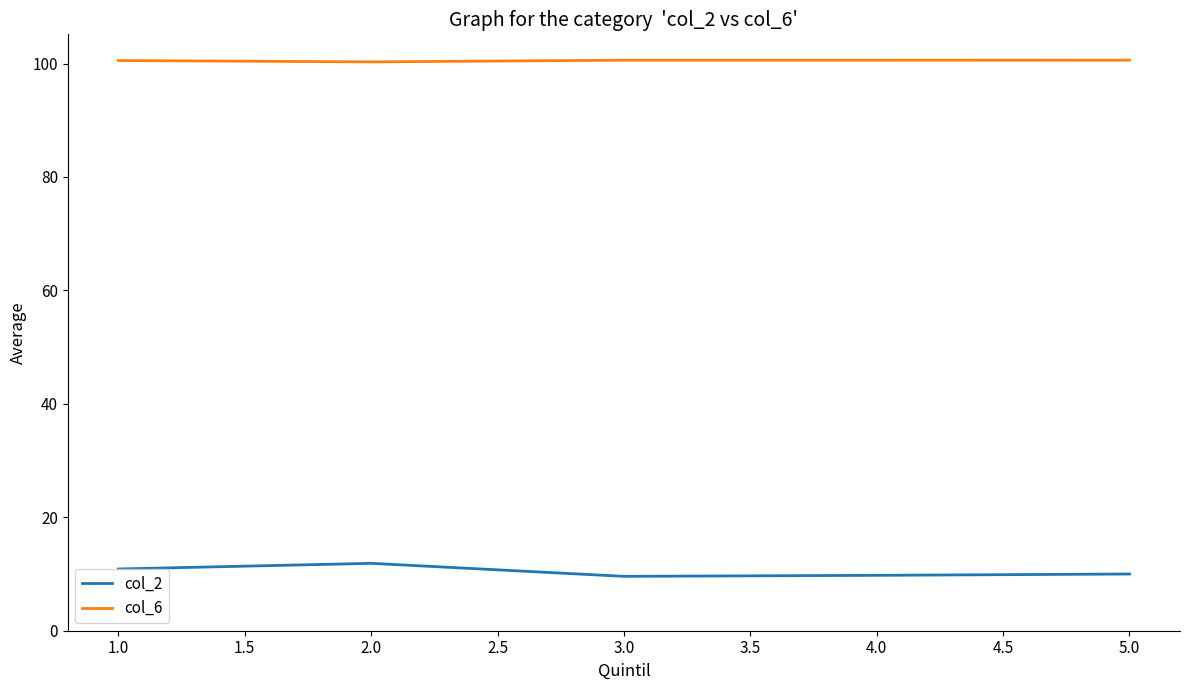

Which series has the largest total across all categories?

col_6